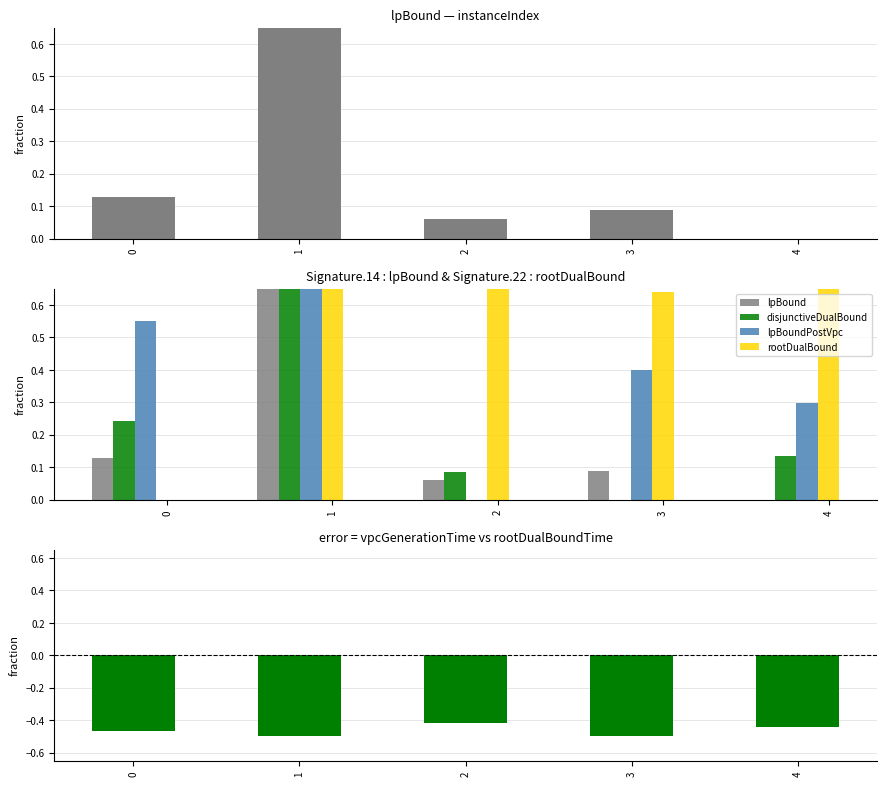

What is the difference between the maximum and minimum values in the rootDualBound series?

1.0